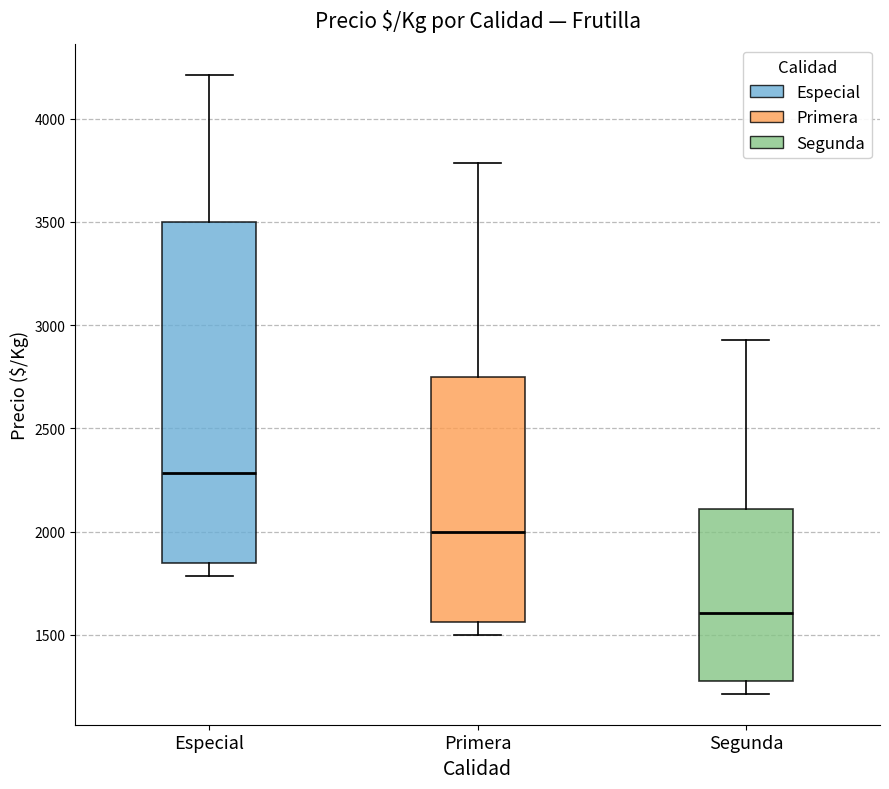

Where does the median line of the box for Segunda sit on the y-axis? The values are not printed on the chart, so give them approximately, as read against the axis.

1600